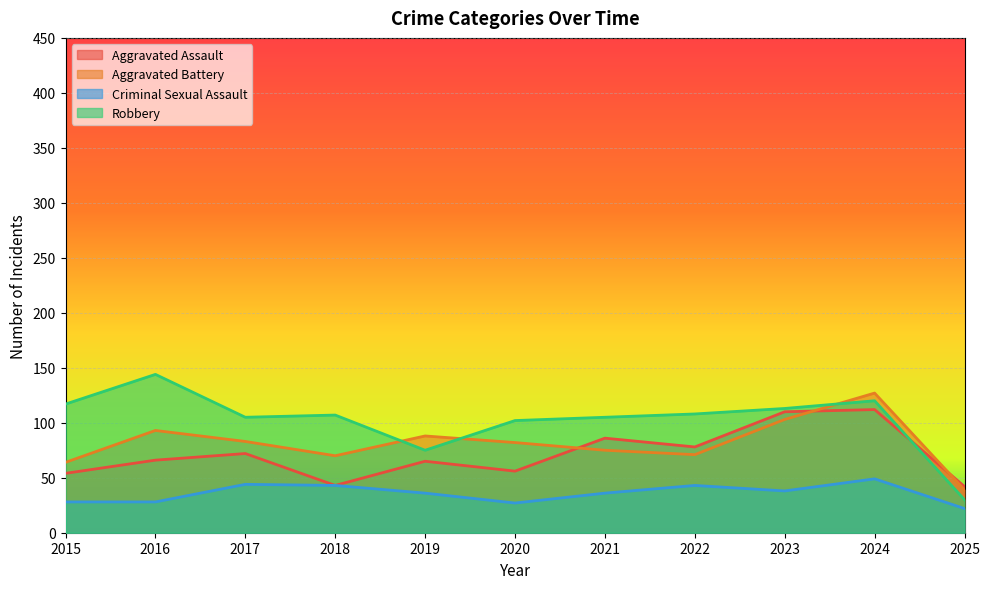

Which series has the largest range (max minus min)?

Robbery